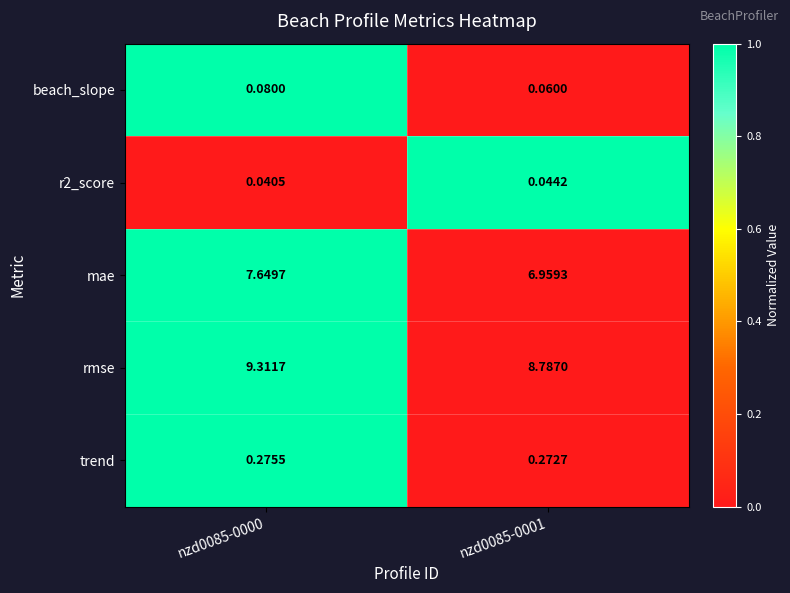

Which series has the widest spread of values?

mae